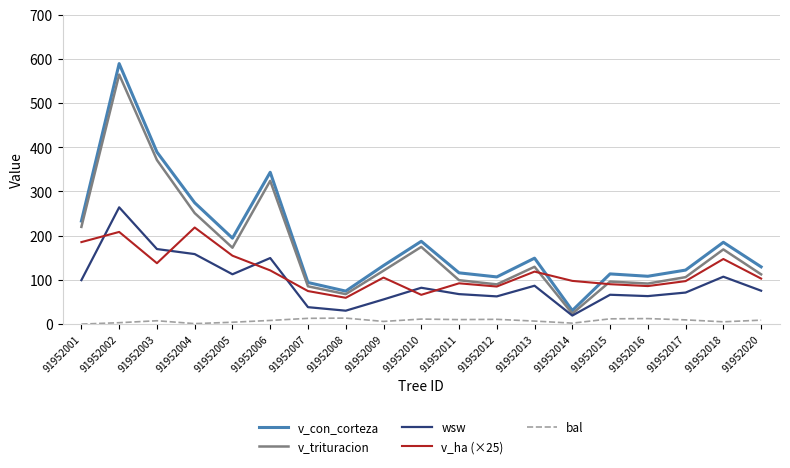

What is the highest value of the wsw series?

264.2